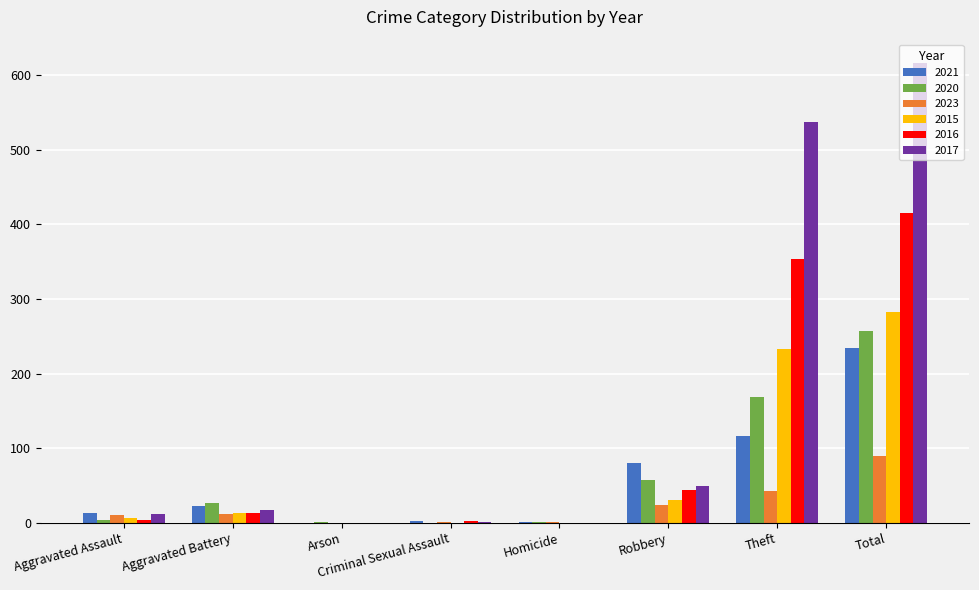

What is the greatest value displayed?

617